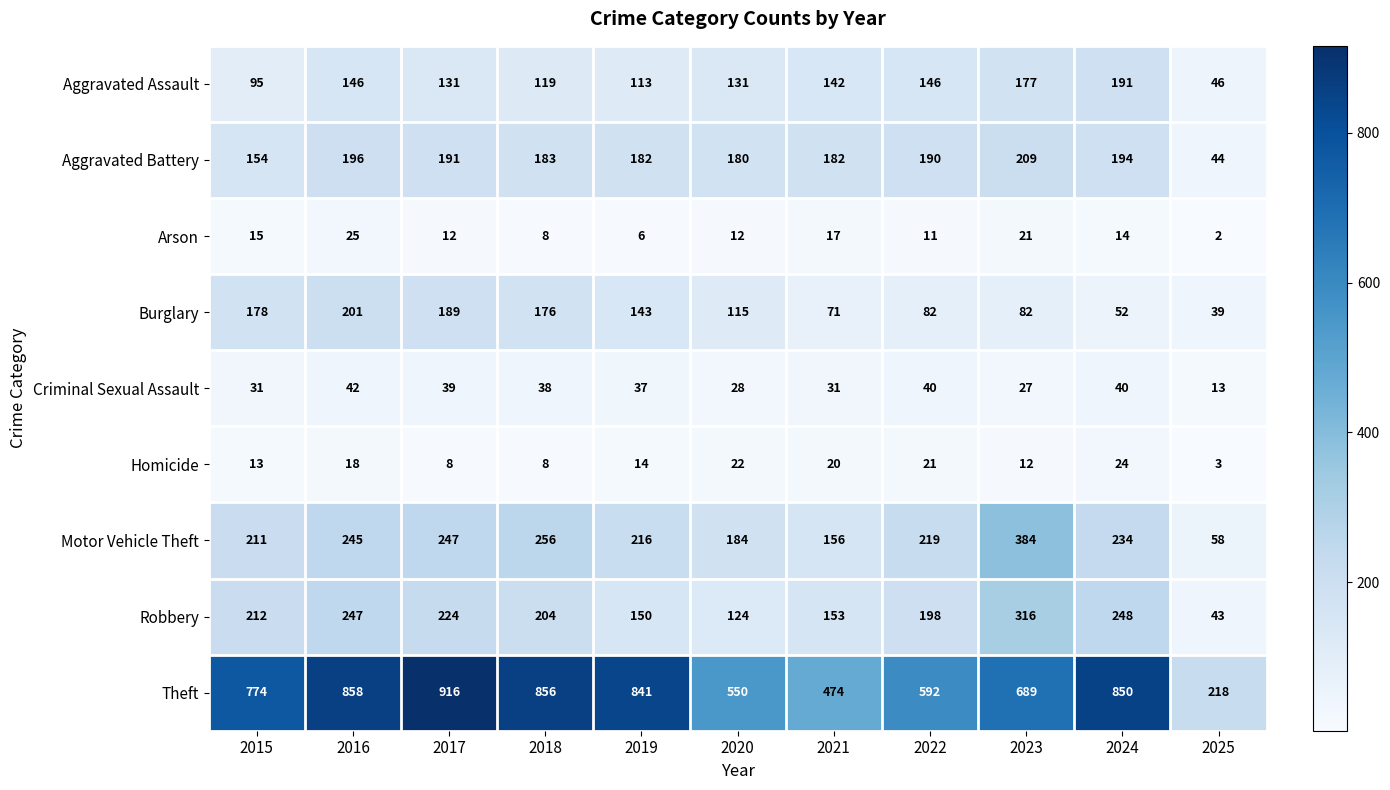

What is the difference between the maximum and minimum values in the Burglary series?

162